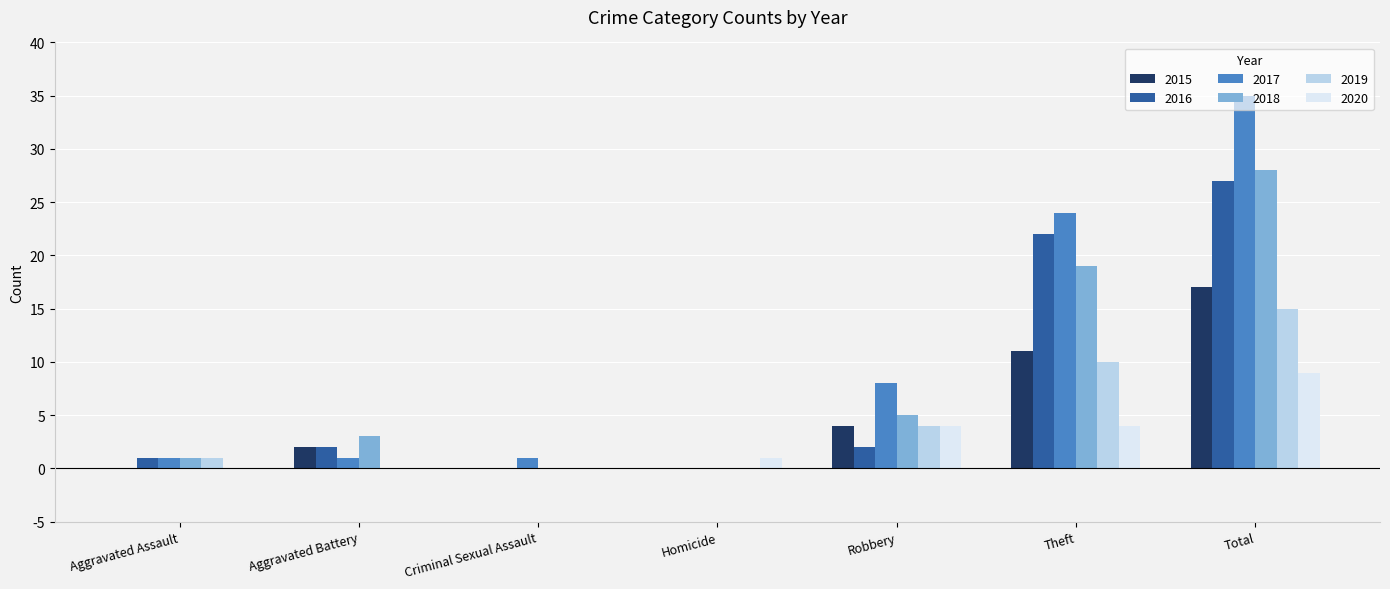

True or false: 2020 has a value of 0 at Aggravated Battery.

True